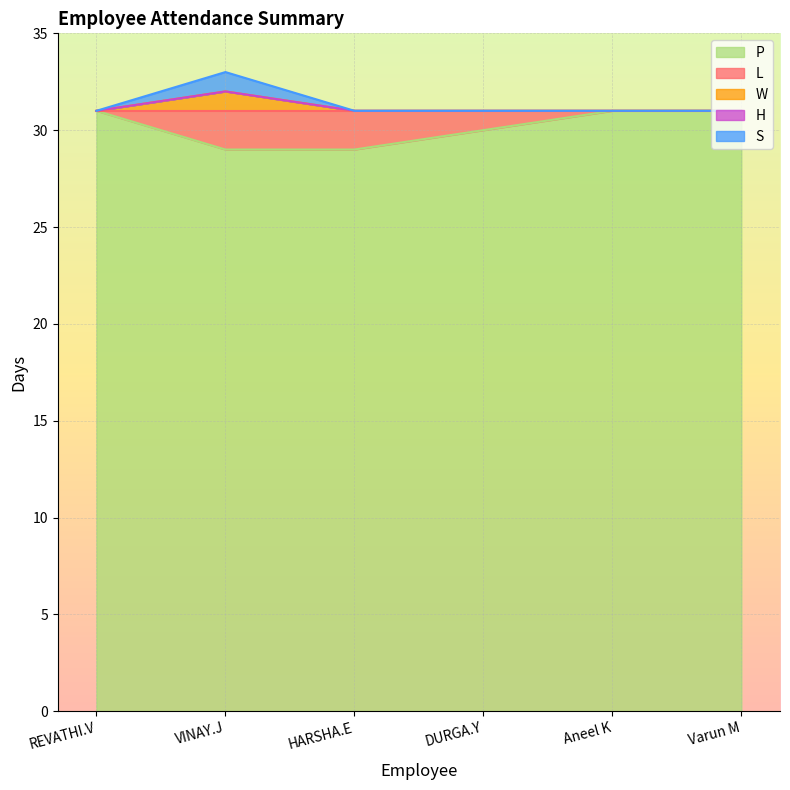

What is the difference between the maximum and minimum values in the W series?

1